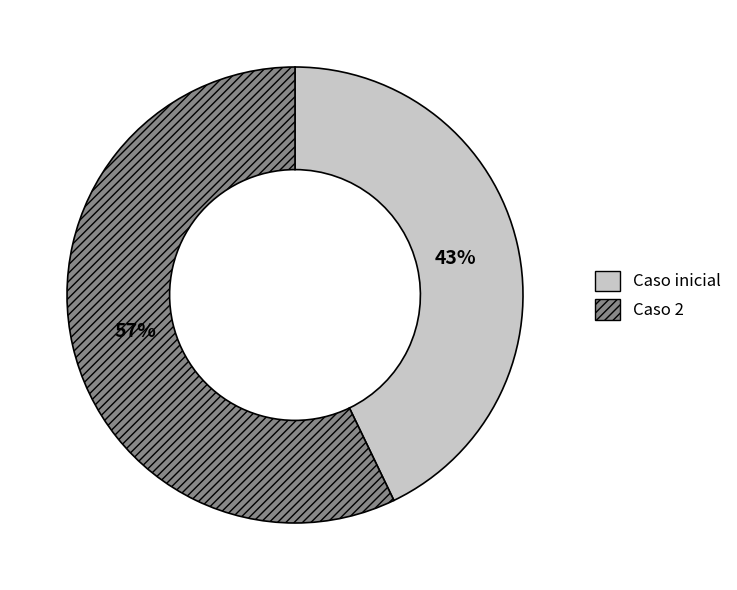

What is the majority slice?

Caso 2